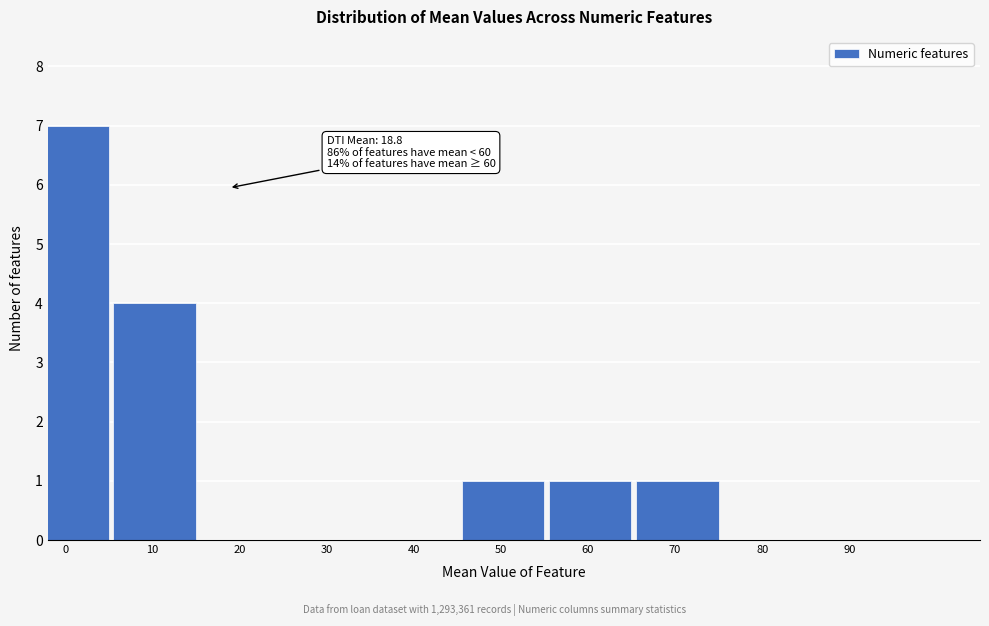

Reading left to right, what are all the values shown in this chart?

0=7	10=4	20=0	30=0	40=0	50=1	60=1	70=1	80=0	90=0